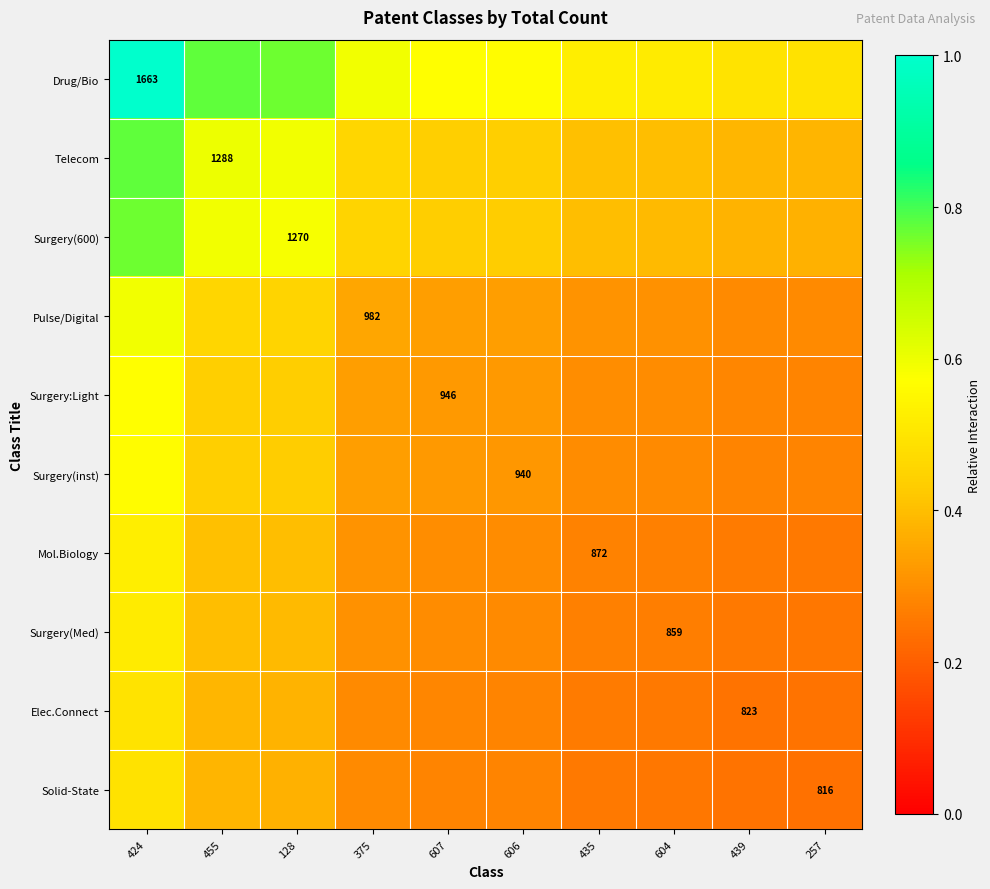

What is the approximate value of Elec.Connect at 455?

0.4